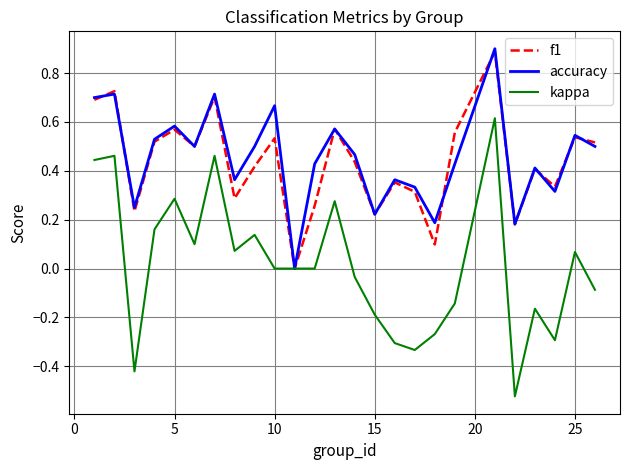

Which series has the largest range (max minus min)?

kappa